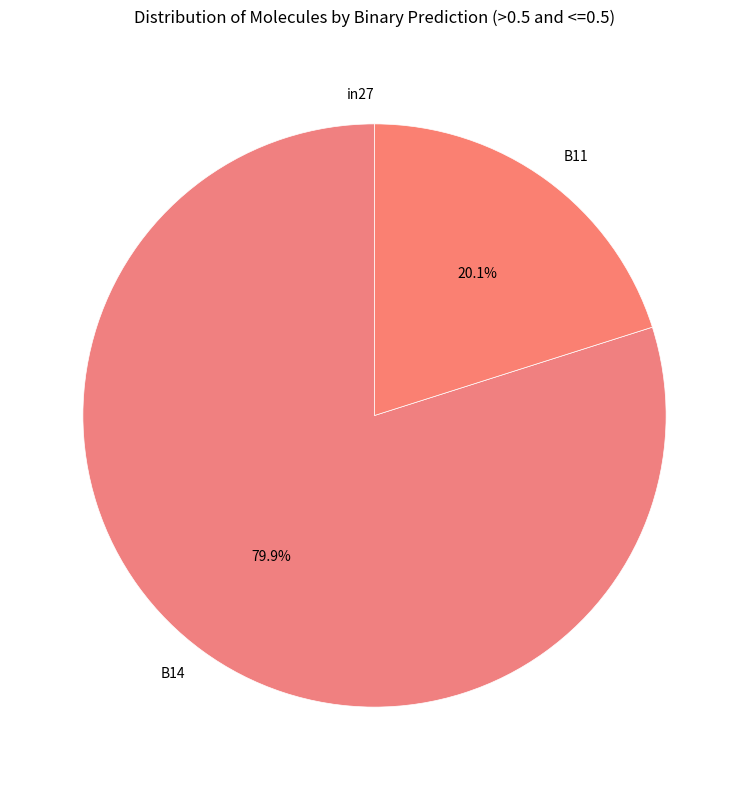

Is it true that B14 is 80% of the pie?

True